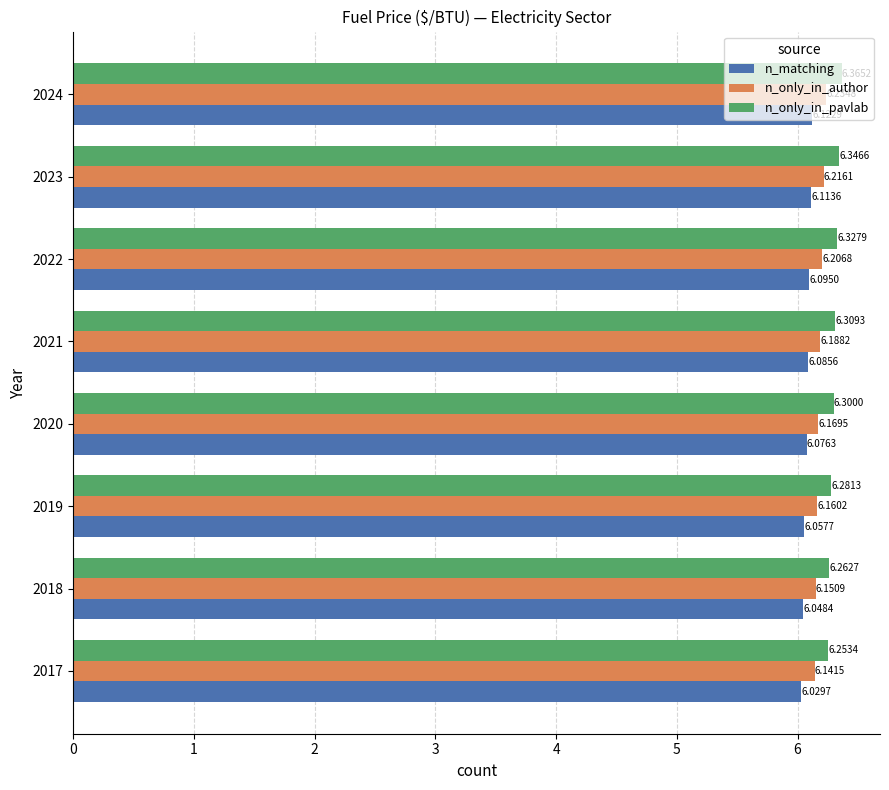

What is the sum of all n_only_in_author values?

49.5